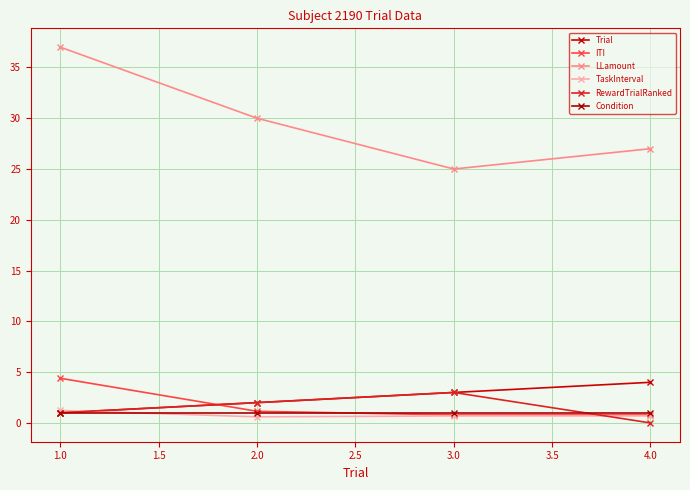

Which series has the largest total across all categories?

LLamount